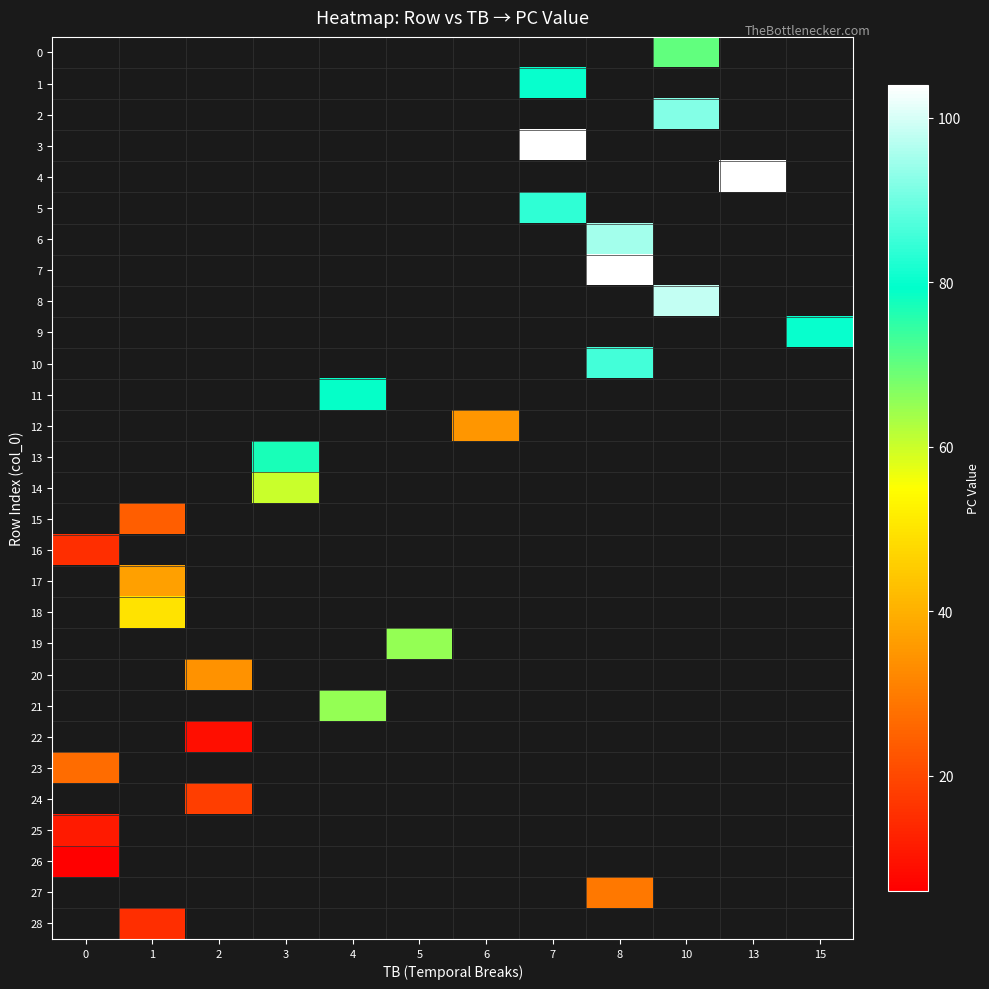

At which category does the chart reach its peak across all series?

7